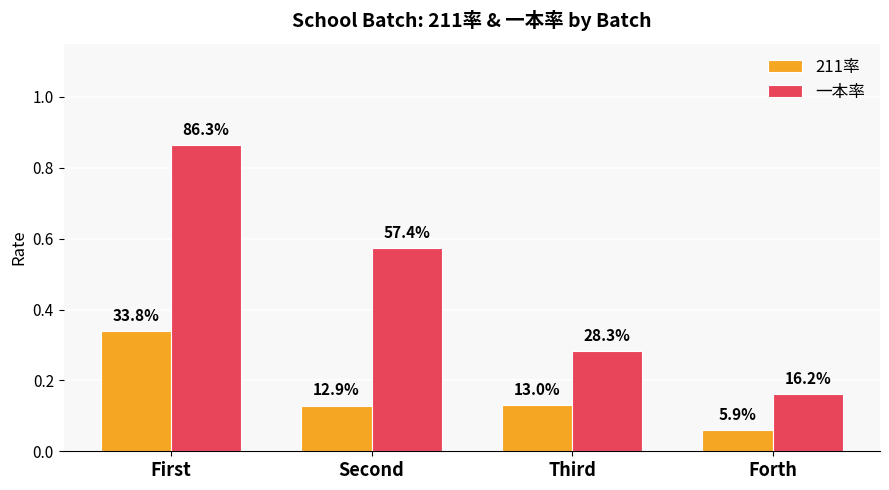

What are all the series names shown in the legend?

211率, 一本率